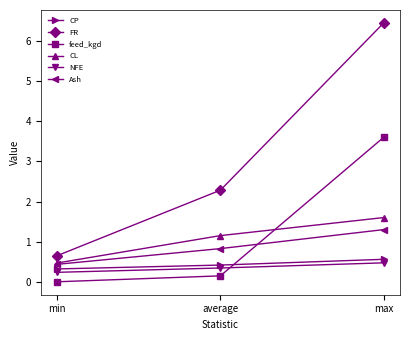

At which category is the sum across all series the highest?

max